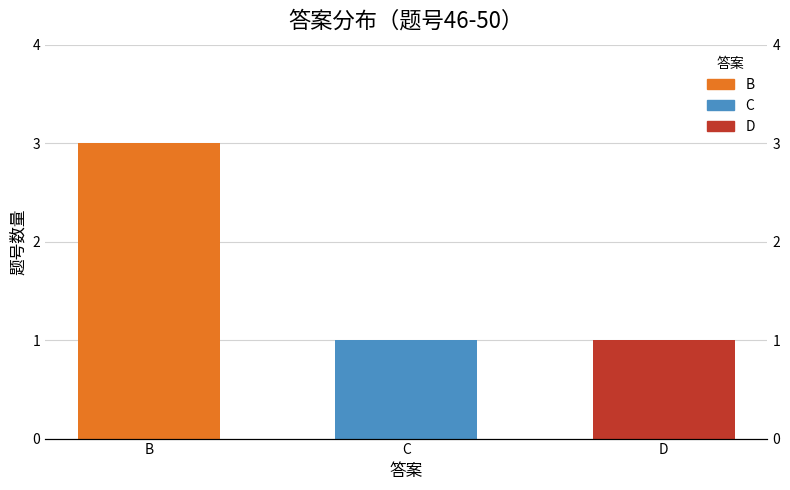

What is the maximum value shown in the chart?

3